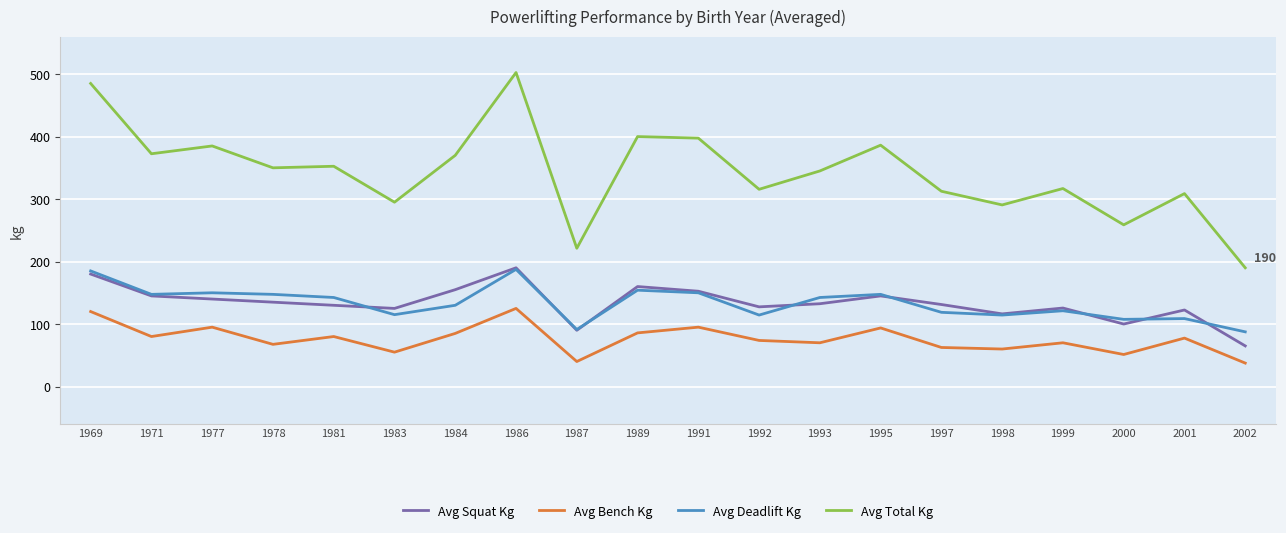

What is the difference between the second highest and minimum values in the Avg Squat Kg series?

115.0